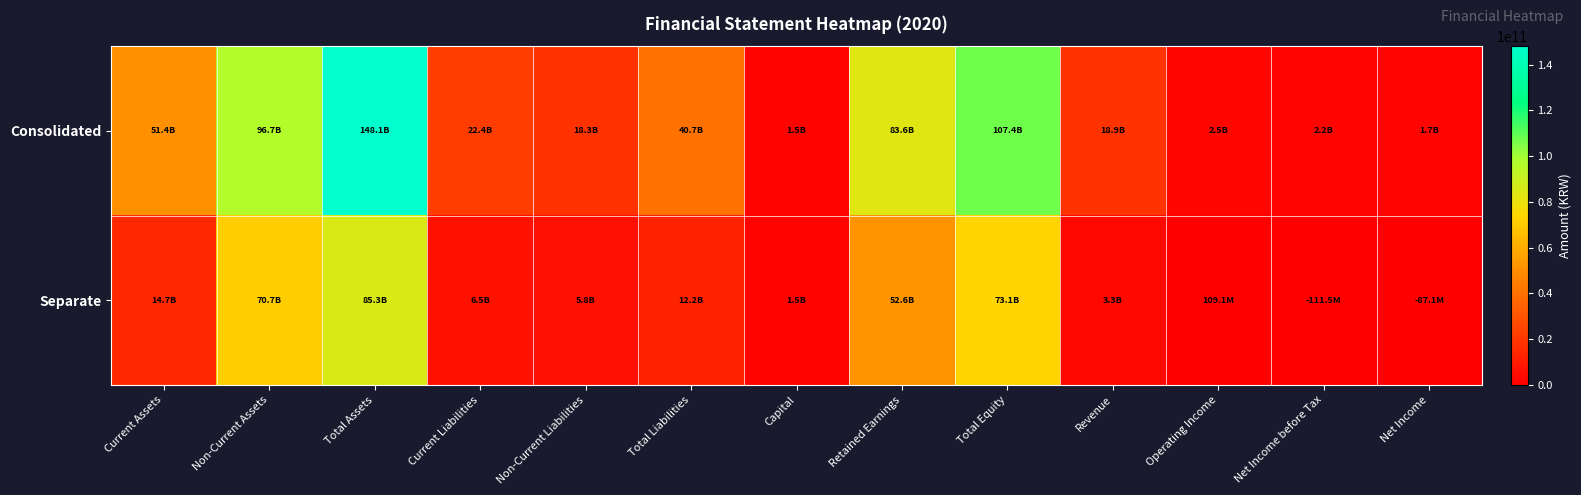

List the series in order of their peak value, highest first.

Consolidated, Separate